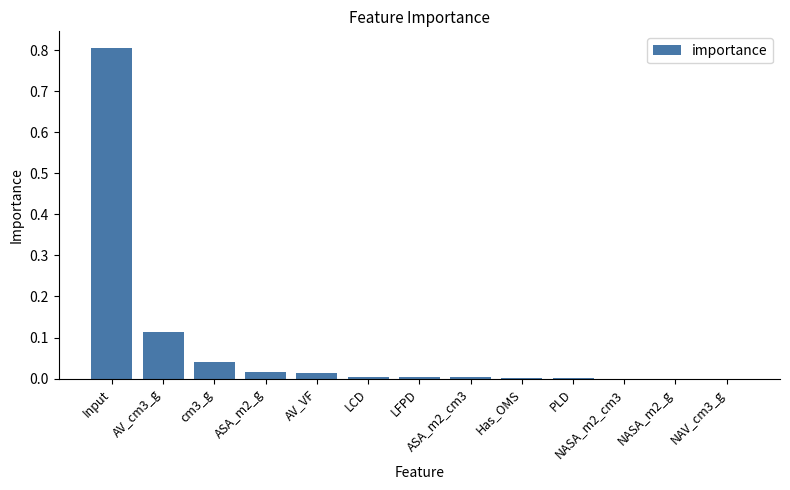

Between AV_VF and Input, which is larger?

Input